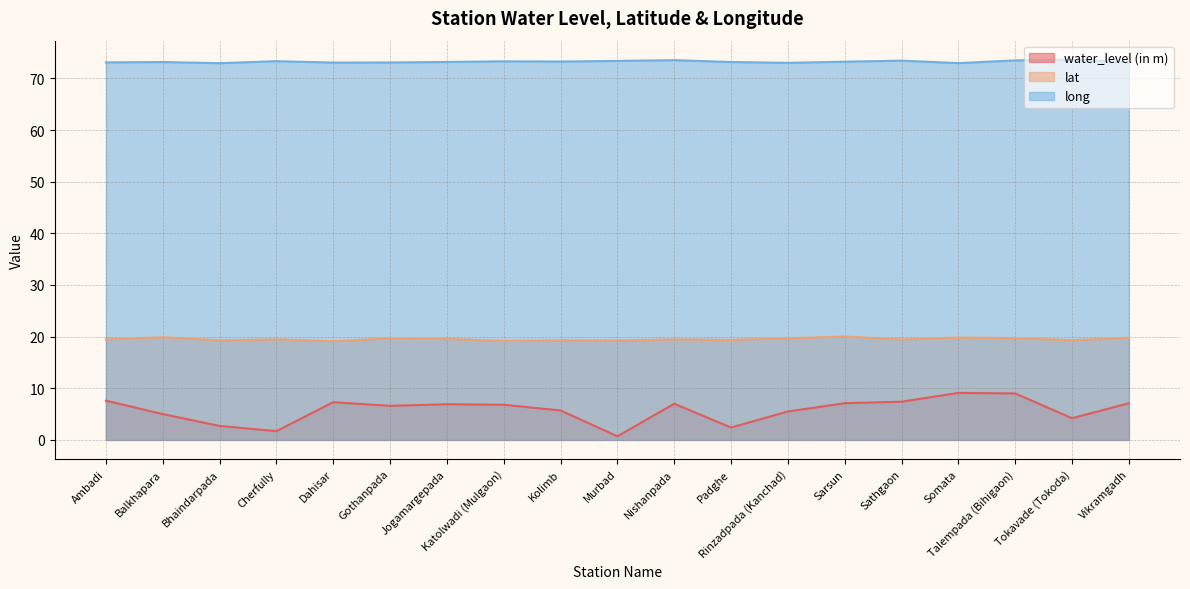

What is the average value of the long series?

73.2